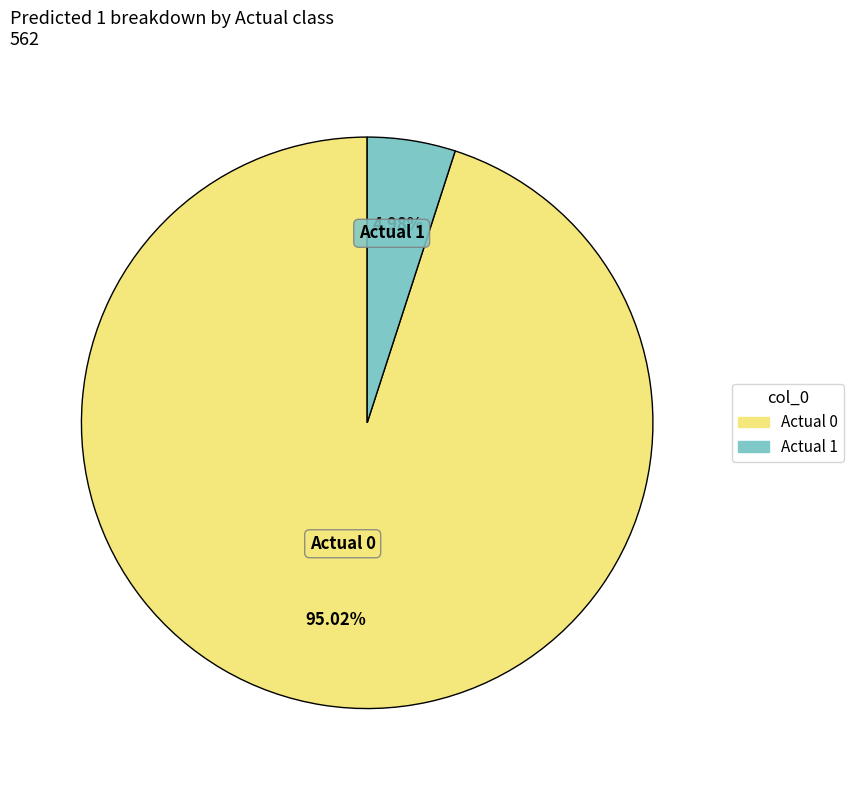

True or false: Actual 0 accounts for 95% of the total.

True